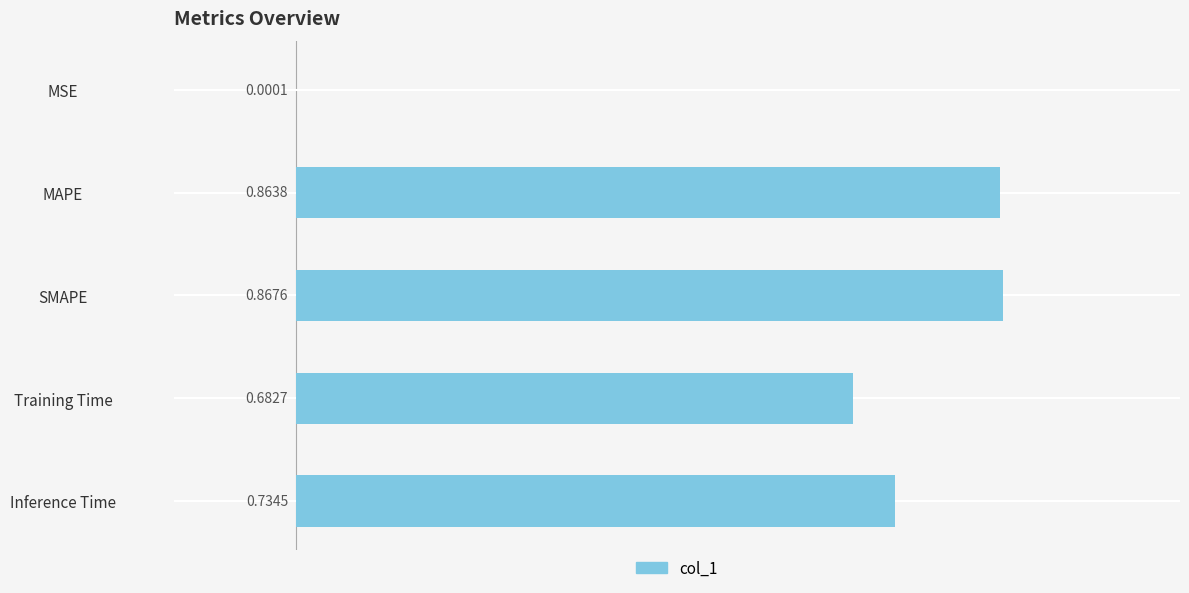

Are the bars grouped side by side (vs. stacked)?

No